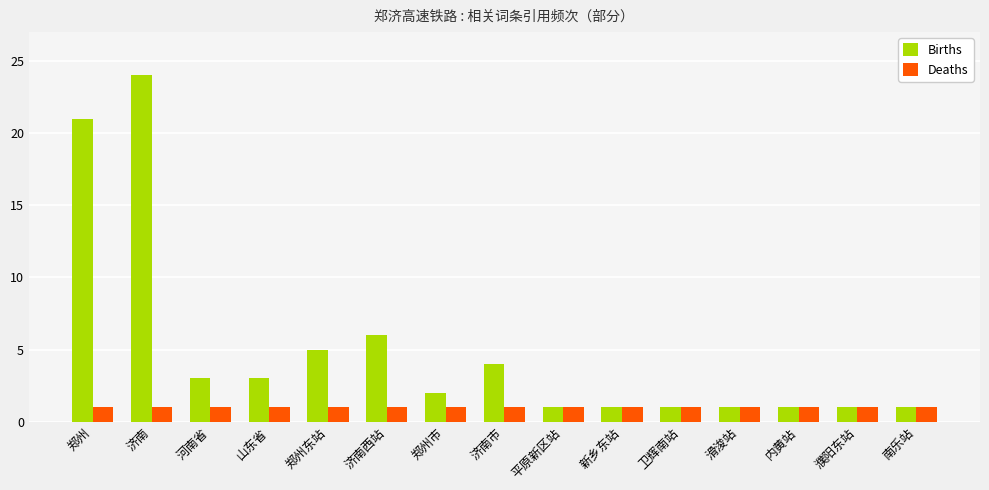

How many series are shown in this chart?

2